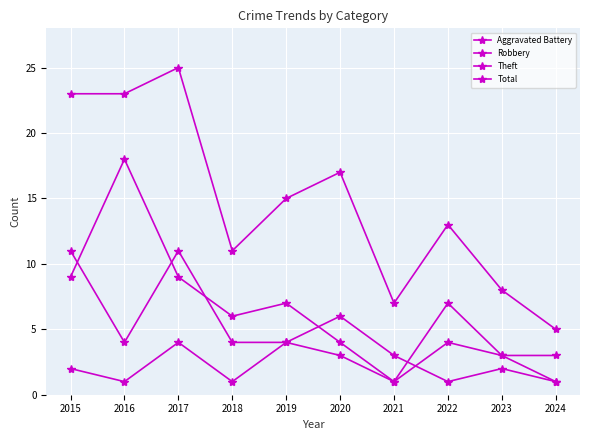

What is the average value of the Aggravated Battery series?

2